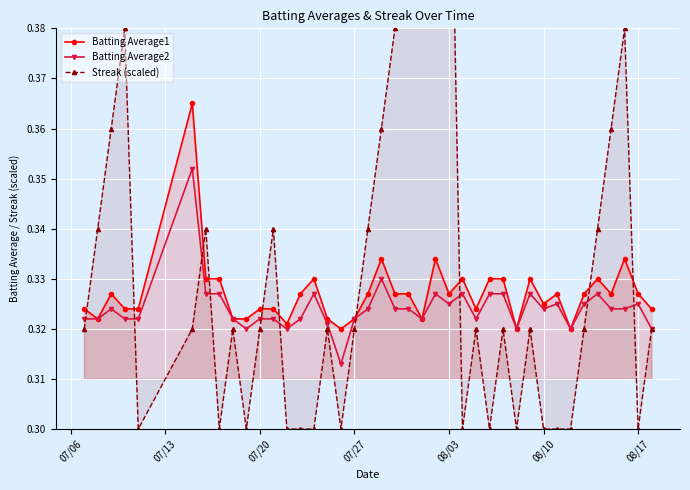

True or false: Batting Average2 has more than 1 interior local peaks.

True